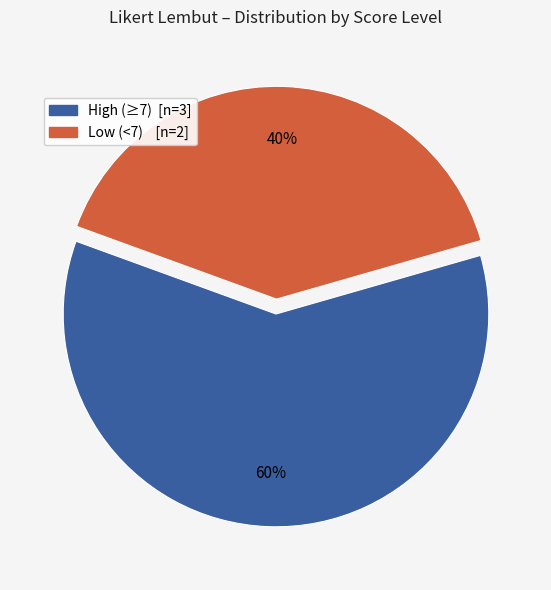

To the nearest percent, what is the average slice percentage?

50%